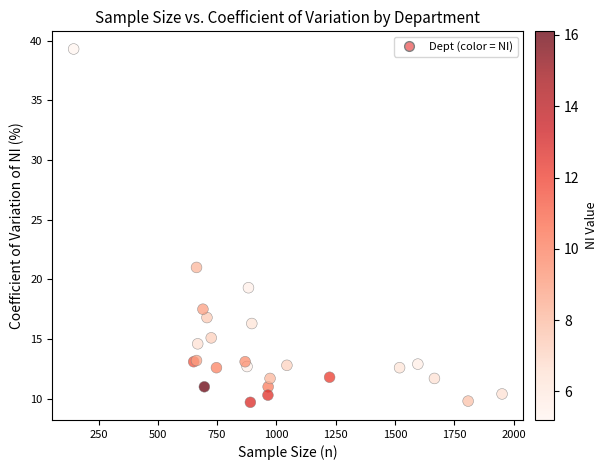

What Y value in the scatter plot is closest to 24?

21.0